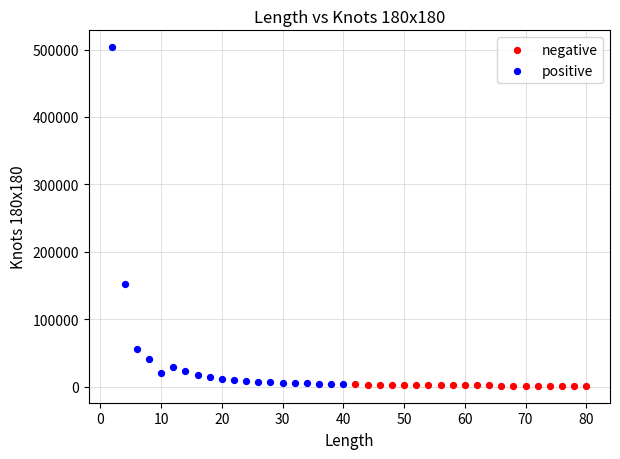

Which series contains the highest Y value?

positive